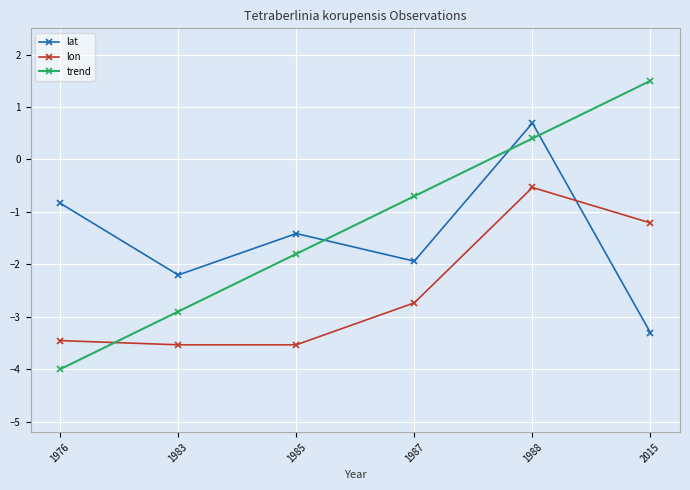

What is the difference between the second highest and minimum values in the trend series?

4.4